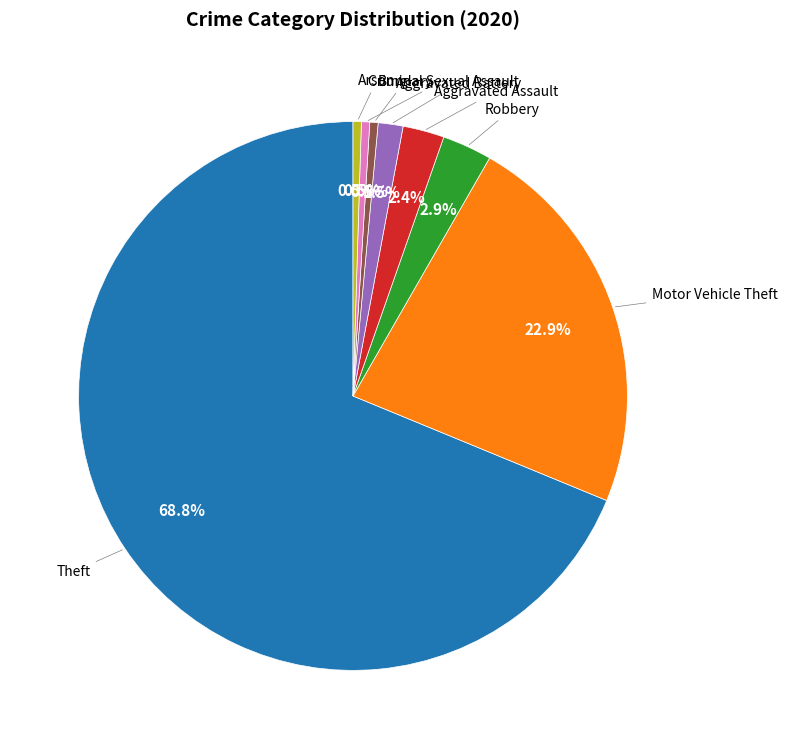

Is there any slice that represents more than half of the pie?

Yes